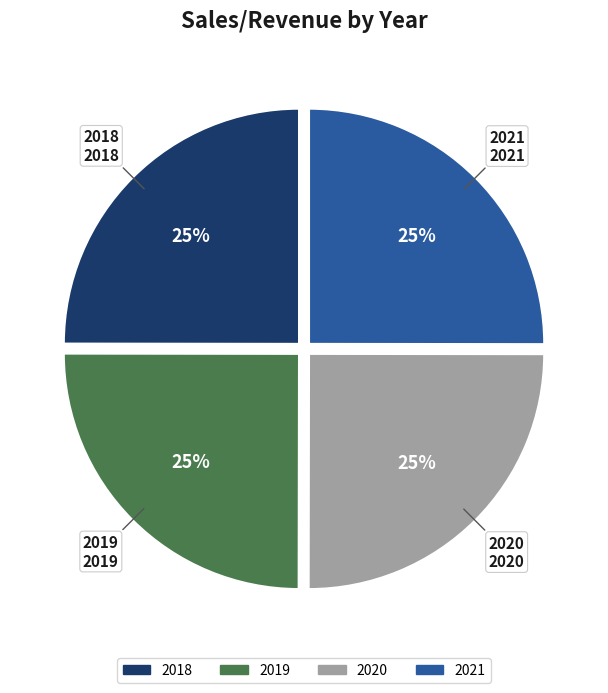

How many slices are in this pie chart?

4